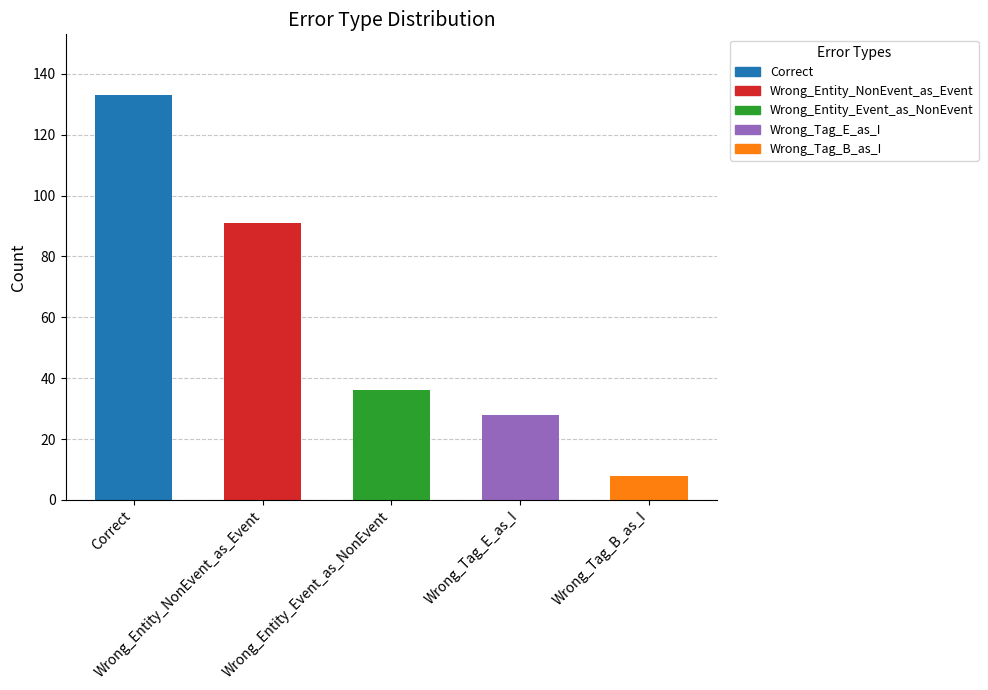

What is the change in value from Wrong_Tag_E_as_I to Wrong_Tag_B_as_I?

-20